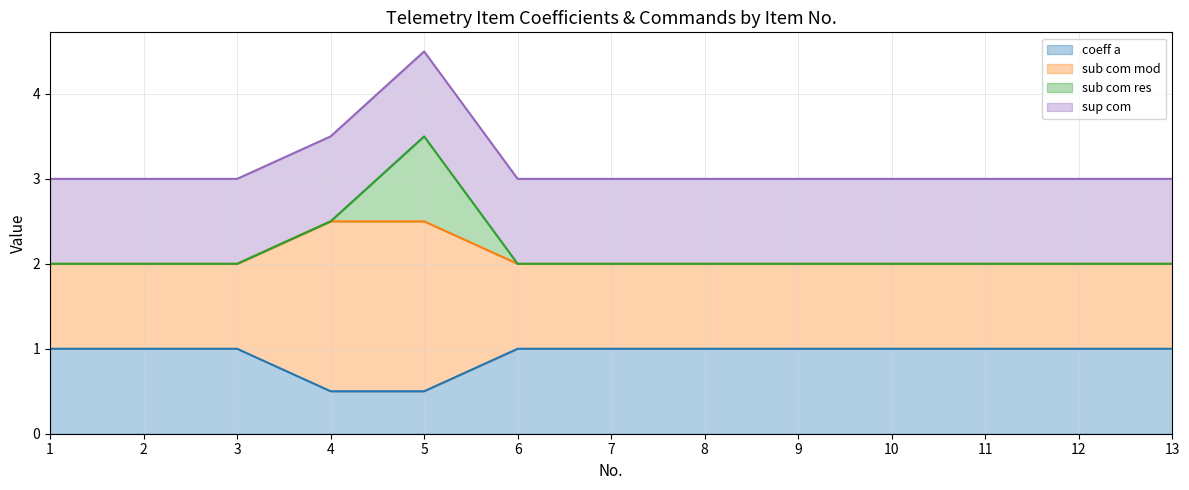

True or false: coeff a and sub com mod cross at least once.

False